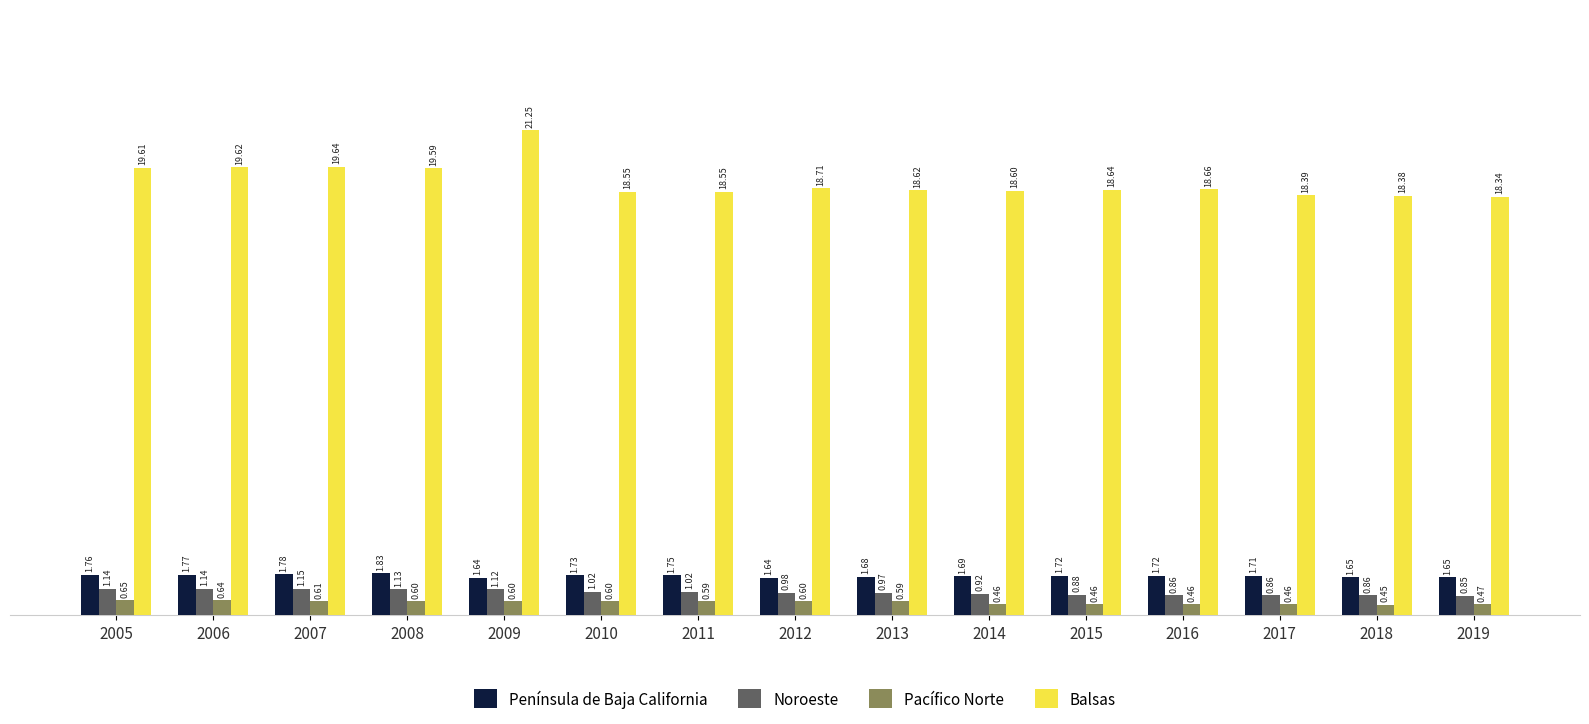

What is the sum of the Balsas values at 2014 and 2017?

37.0